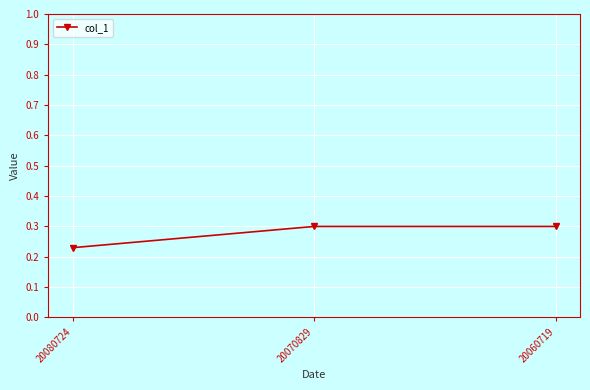

Between 20070829 and 20080724, which is larger?

20070829